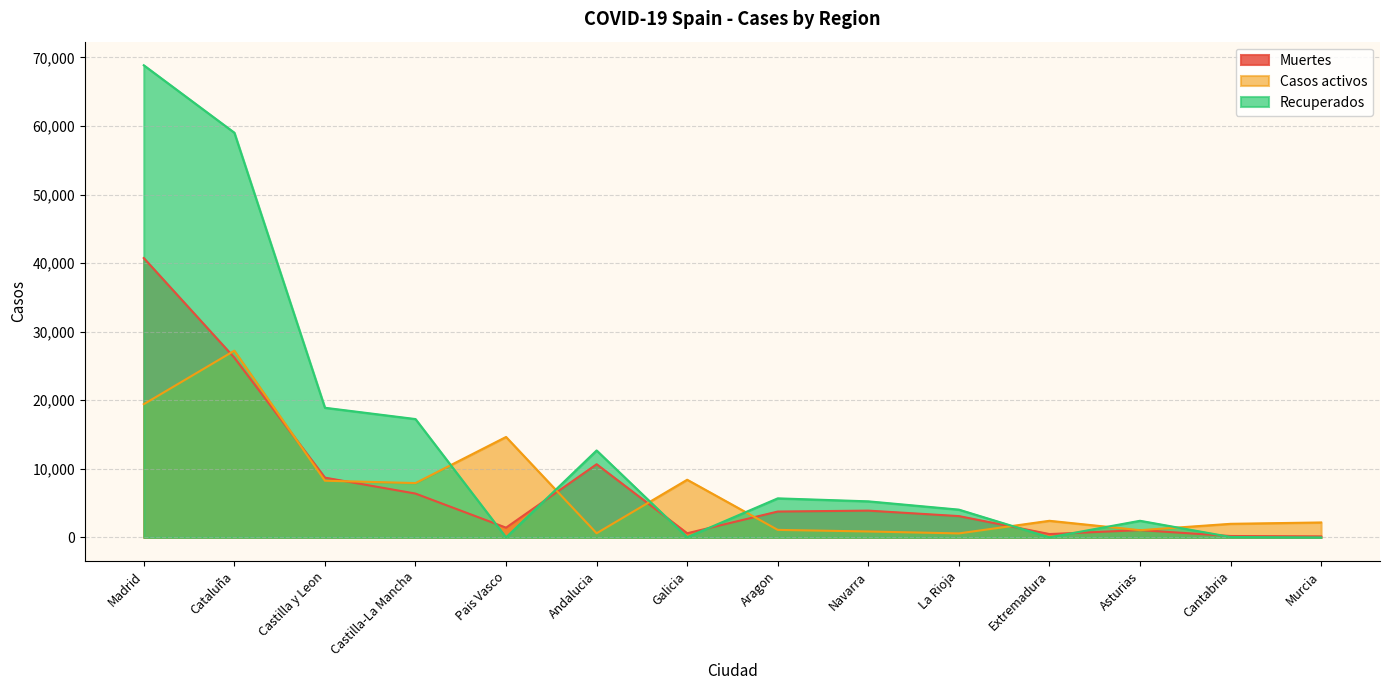

How many values in the Muertes series exceed 3772?

6